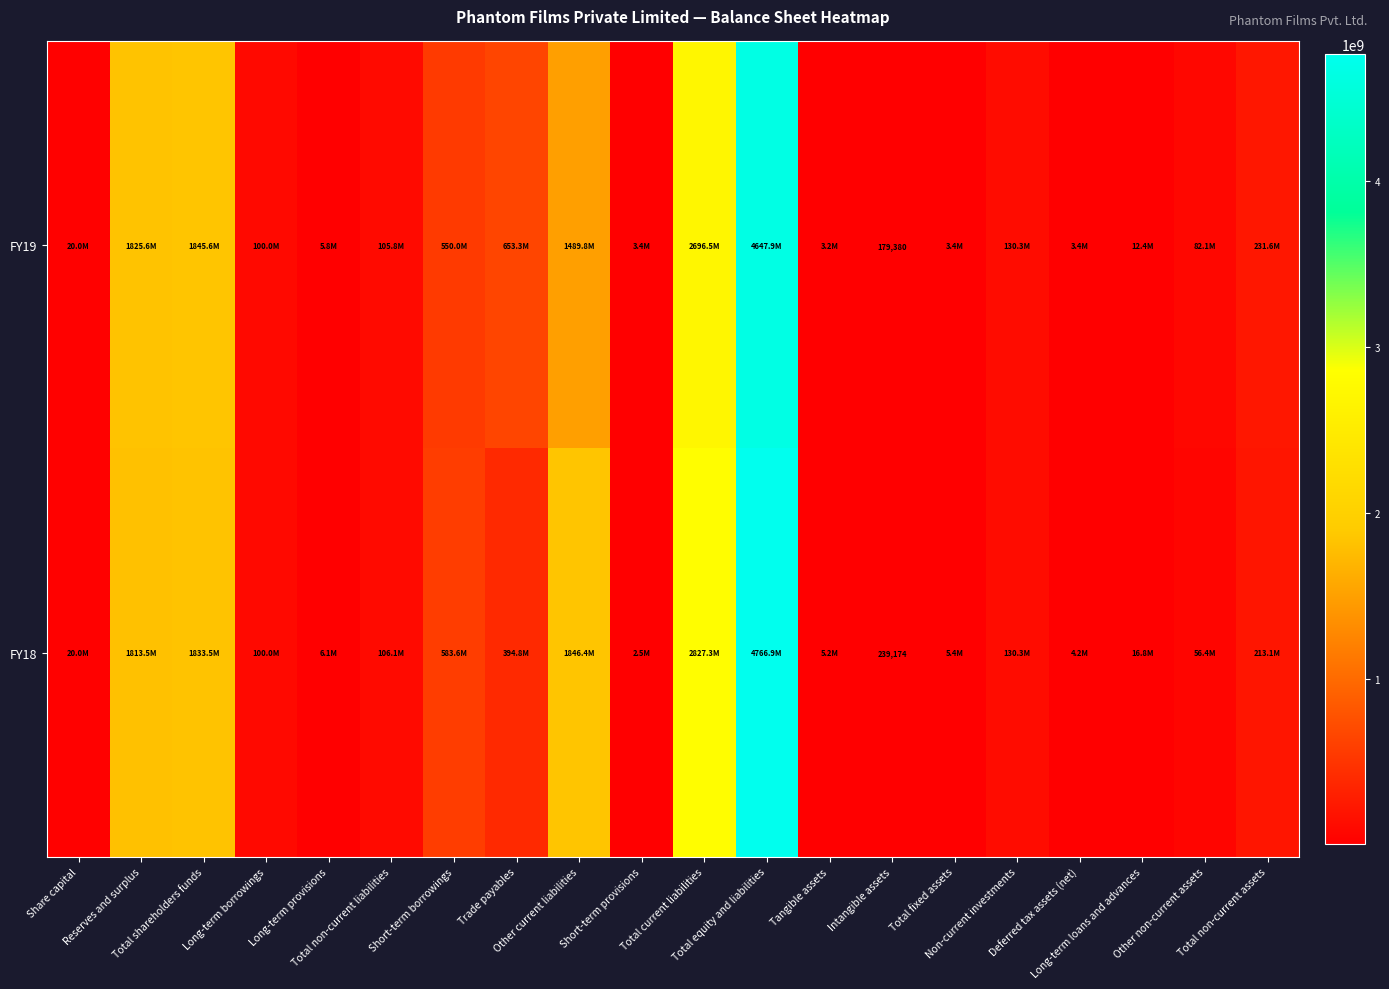

Is the value of FY19 at Short-term borrowings greater than the value of FY18 at Intangible assets?

Yes